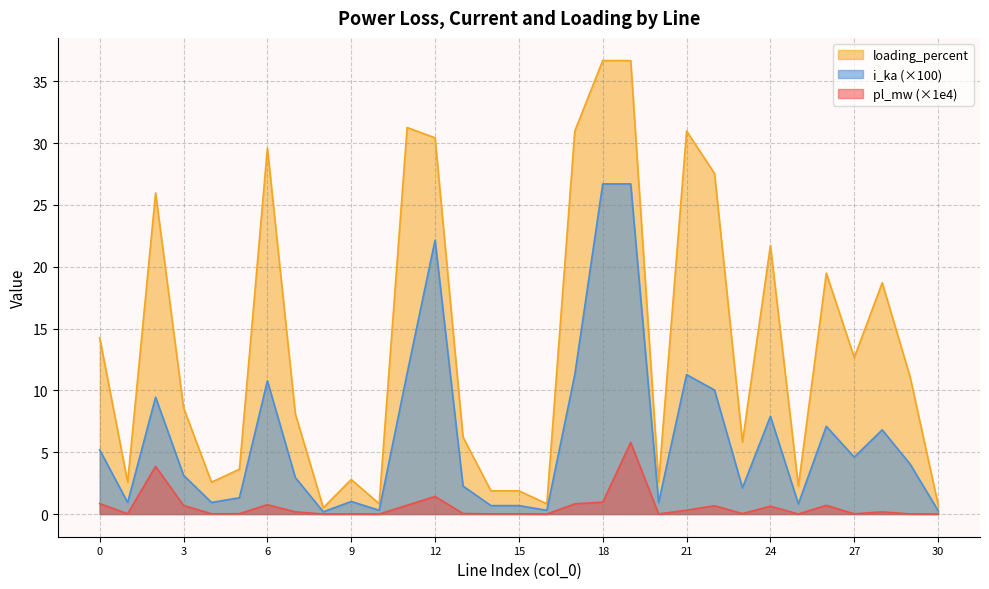

How many categories are shown in the chart?

31